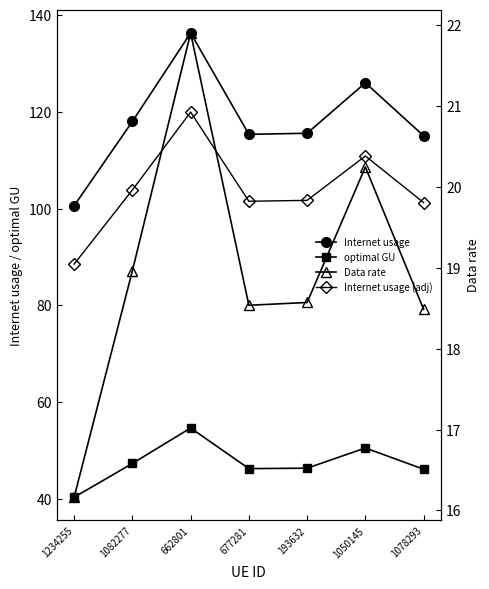

What is the difference between the highest and lowest values at 193632?

97.0